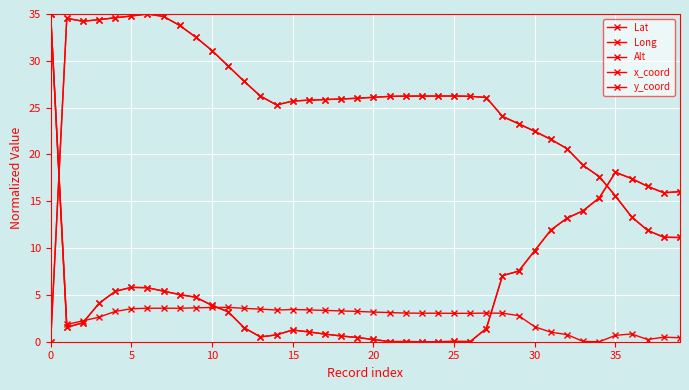

Reading left to right, extract all data points from this chart.

Lat: 35.0	1.5	2.0	4.1	5.4	5.8	5.8	5.4	5.0	4.7	3.9	3.2	1.5	0.5	0.7	1.3	1.0	0.8	0.6	0.4	0.2	0.0	0.0	0.0	0.0	0.0	0.0	1.4	7.1	7.5	9.7	11.9	13.2	14.0	15.4	18.1	17.4	16.6	15.9	16.0
Long: 0.0	34.5	34.2	34.4	34.6	34.8	35.0	34.7	33.8	32.5	31.1	29.4	27.8	26.2	25.3	25.7	25.8	25.9	25.9	26.0	26.1	26.2	26.2	26.2	26.2	26.2	26.2	26.1	24.1	23.3	22.5	21.6	20.6	18.8	17.6	15.6	13.3	11.9	11.2	11.1
Alt: 35.0	1.8	2.2	2.6	3.2	3.5	3.6	3.6	3.6	3.6	3.7	3.7	3.6	3.5	3.4	3.4	3.4	3.3	3.3	3.2	3.2	3.1	3.1	3.0	3.0	3.0	3.0	3.1	3.0	2.8	1.6	1.0	0.8	0.0	0.0	0.7	0.8	0.2	0.5	0.4
x_coord: 0.0	34.5	34.2	34.4	34.6	34.8	35.0	34.7	33.8	32.5	31.1	29.4	27.8	26.2	25.3	25.7	25.8	25.9	25.9	26.0	26.1	26.2	26.2	26.2	26.2	26.2	26.2	26.1	24.1	23.3	22.5	21.6	20.6	18.8	17.6	15.6	13.3	11.9	11.2	11.1
y_coord: 35.0	1.5	2.0	4.1	5.4	5.8	5.8	5.4	5.0	4.7	3.9	3.2	1.5	0.5	0.7	1.3	1.0	0.8	0.6	0.4	0.2	0.0	0.0	0.0	0.0	0.0	0.0	1.4	7.1	7.5	9.7	11.9	13.2	14.0	15.4	18.1	17.4	16.6	15.9	16.0